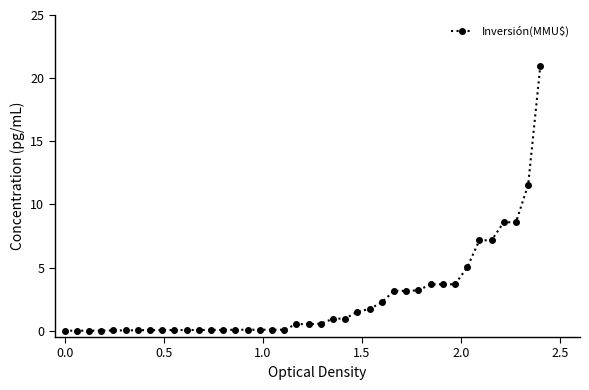

Does the chart display data point markers on the line(s)?

Yes